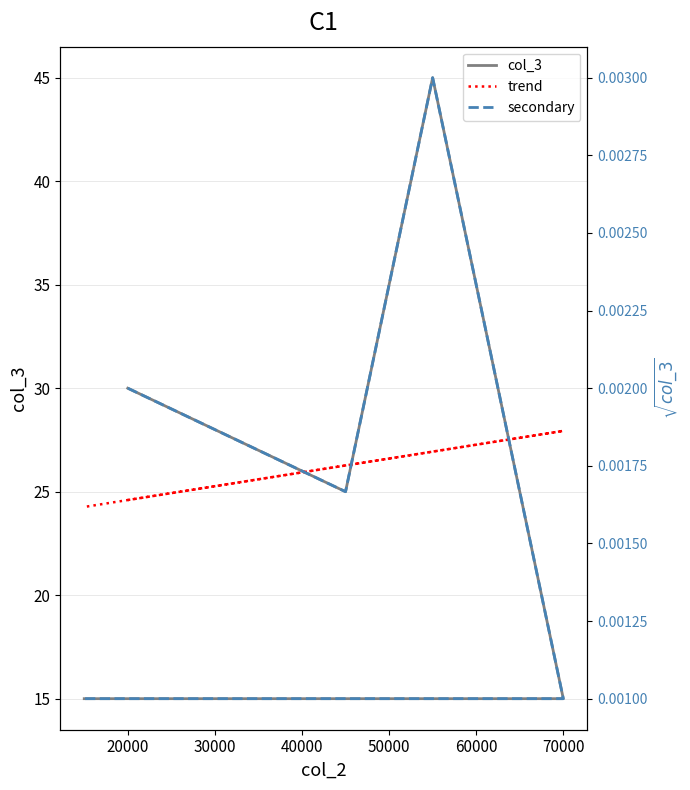

Which series has the largest range (max minus min)?

col_3